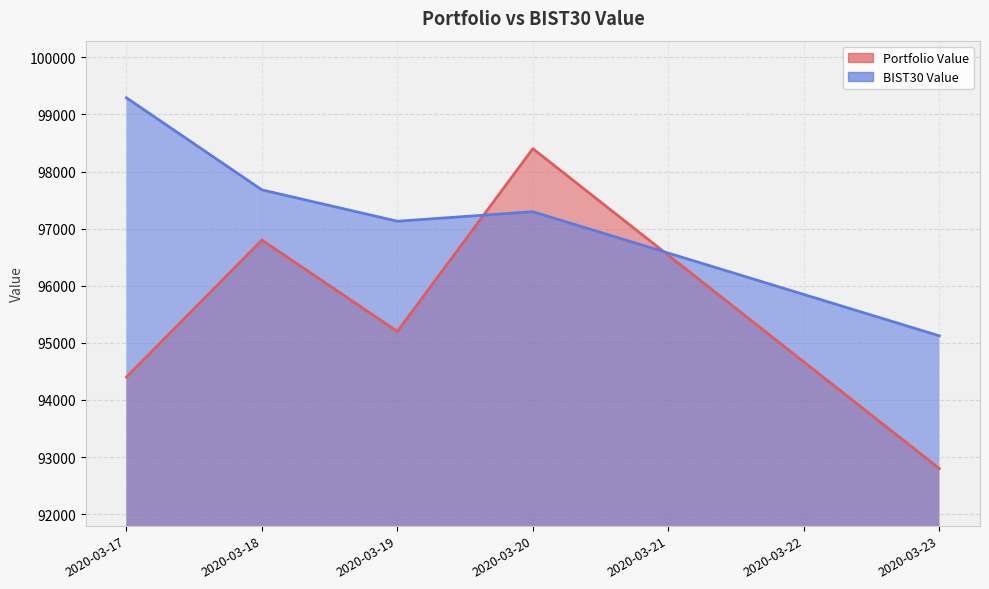

Which series ends up on top after the final intersection of Portfolio Value and BIST30 Value?

BIST30 Value